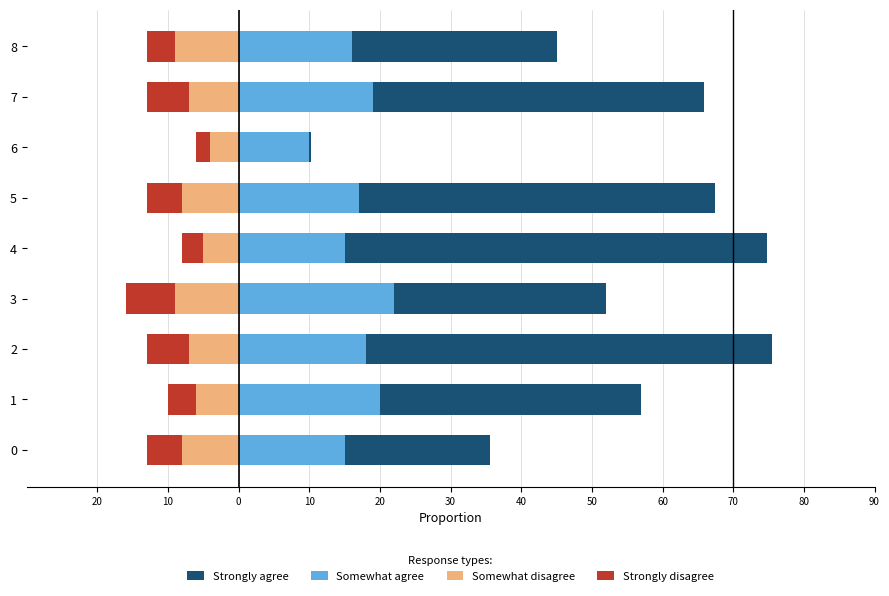

How many bars are there in total?

36